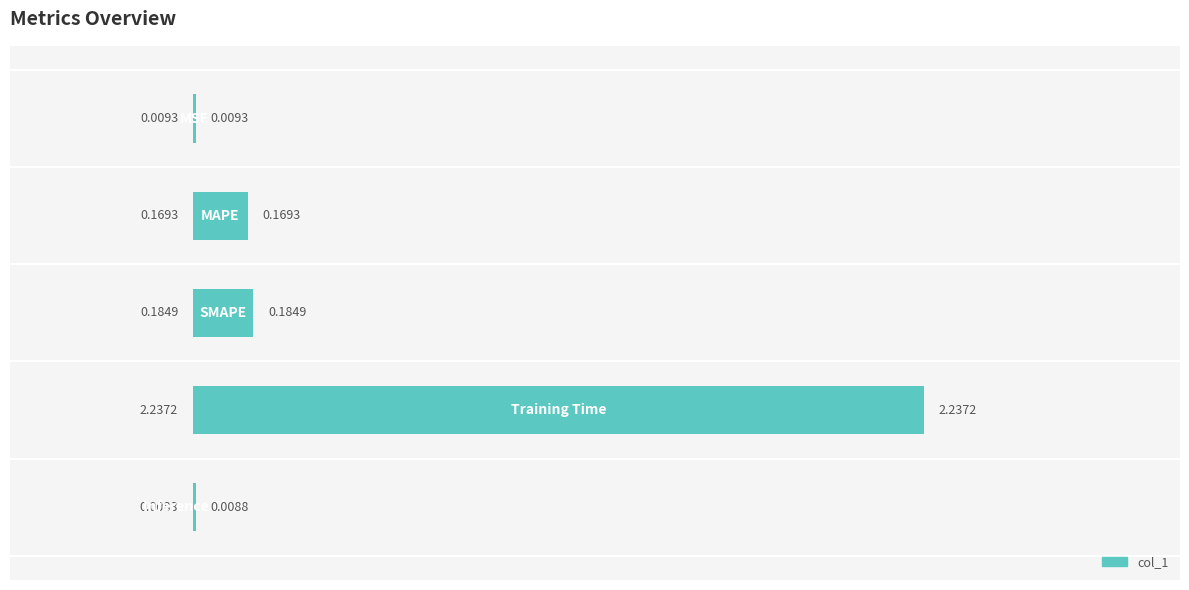

What is the sum of all values?

2.6